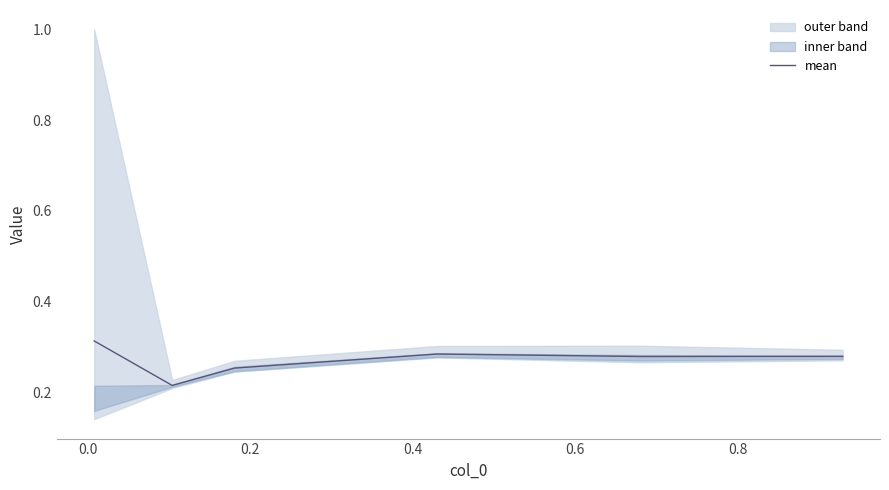

How many points are lower than both their immediate neighbors (excluding endpoints)?

2